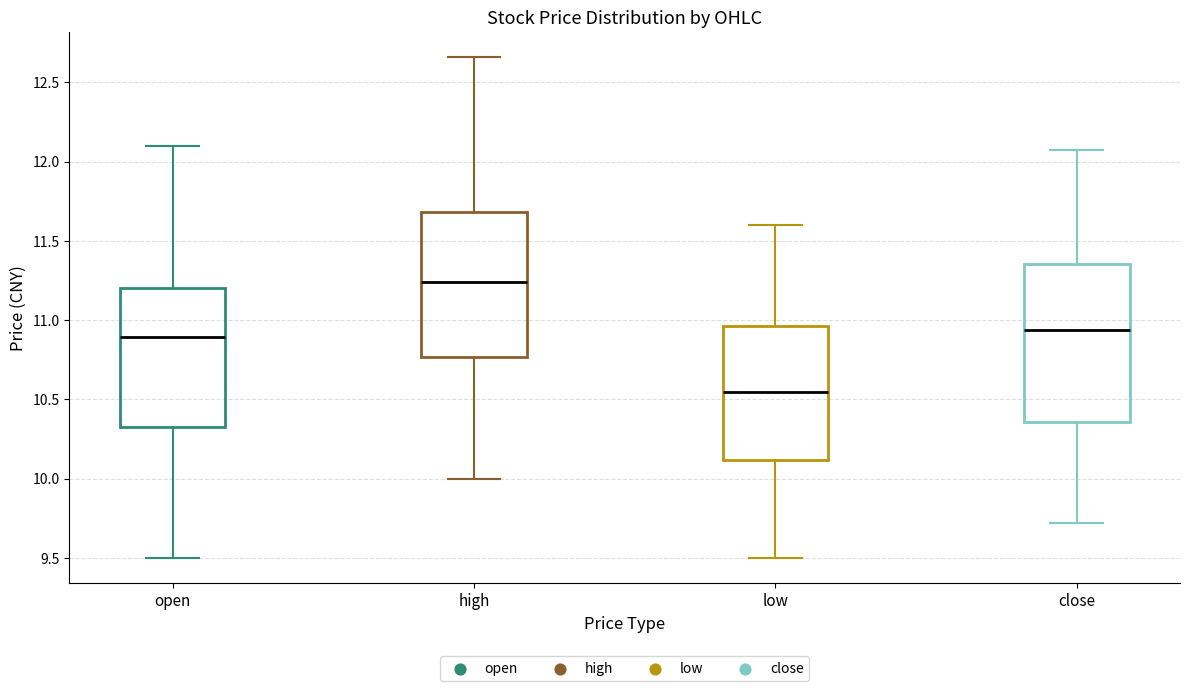

Comparing the boxes themselves (not the whiskers), which one is the tallest?

close